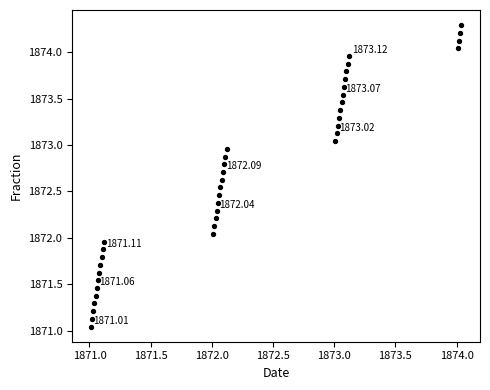

What is the range of X values (max minus min)?

3.0